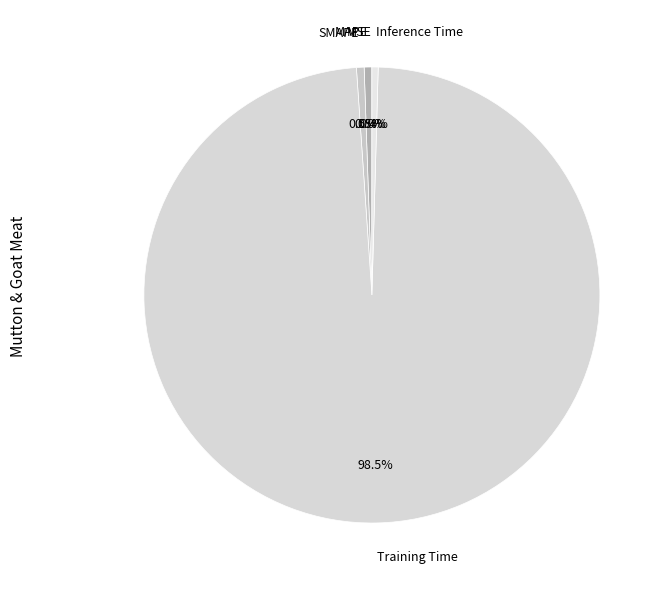

To the nearest percent, what is the average slice percentage?

20%